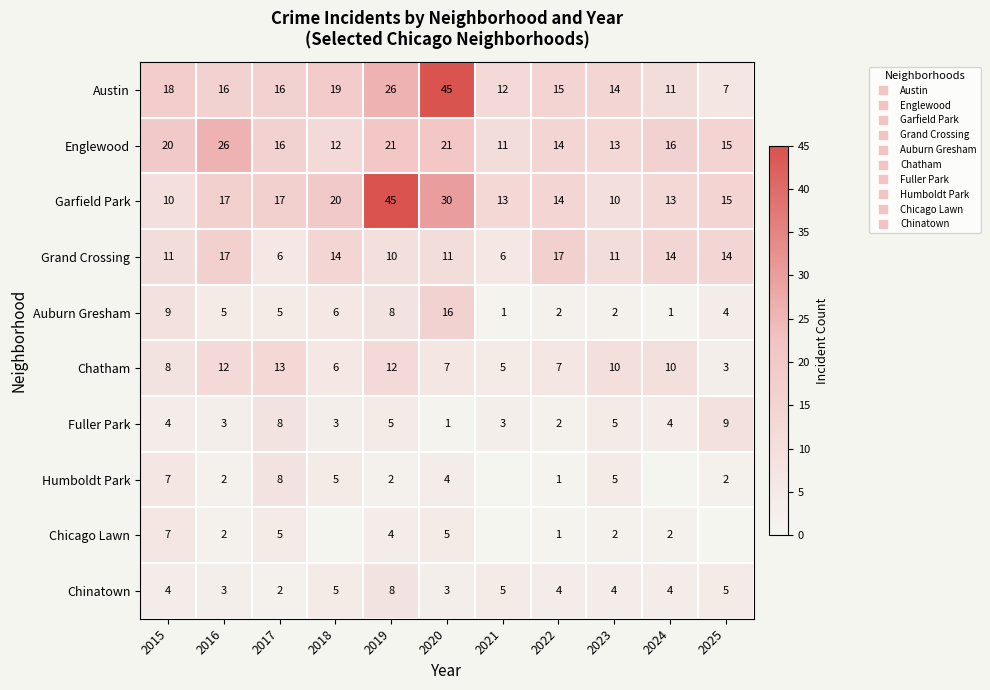

What is the minimum value shown in the chart?

1.0